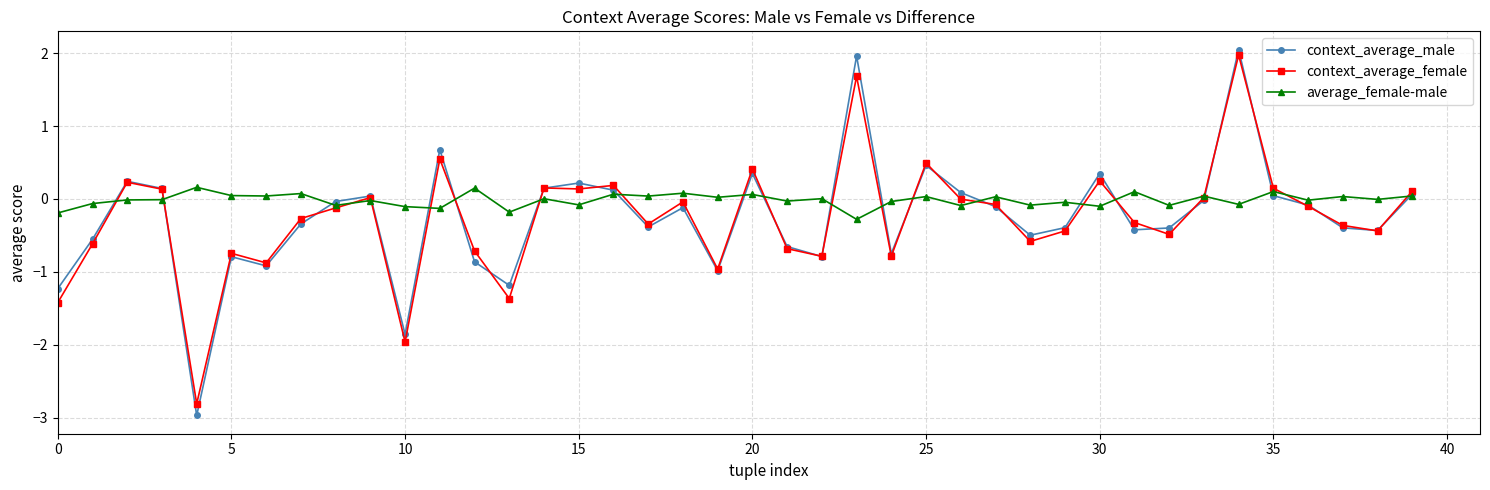

True or false: context_average_male has more than 2 interior local peaks.

True